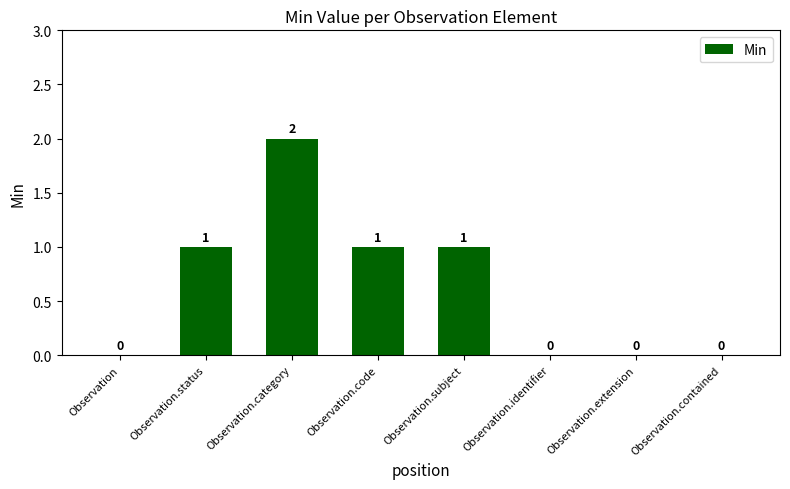

How many values are between 0 and 1?

7